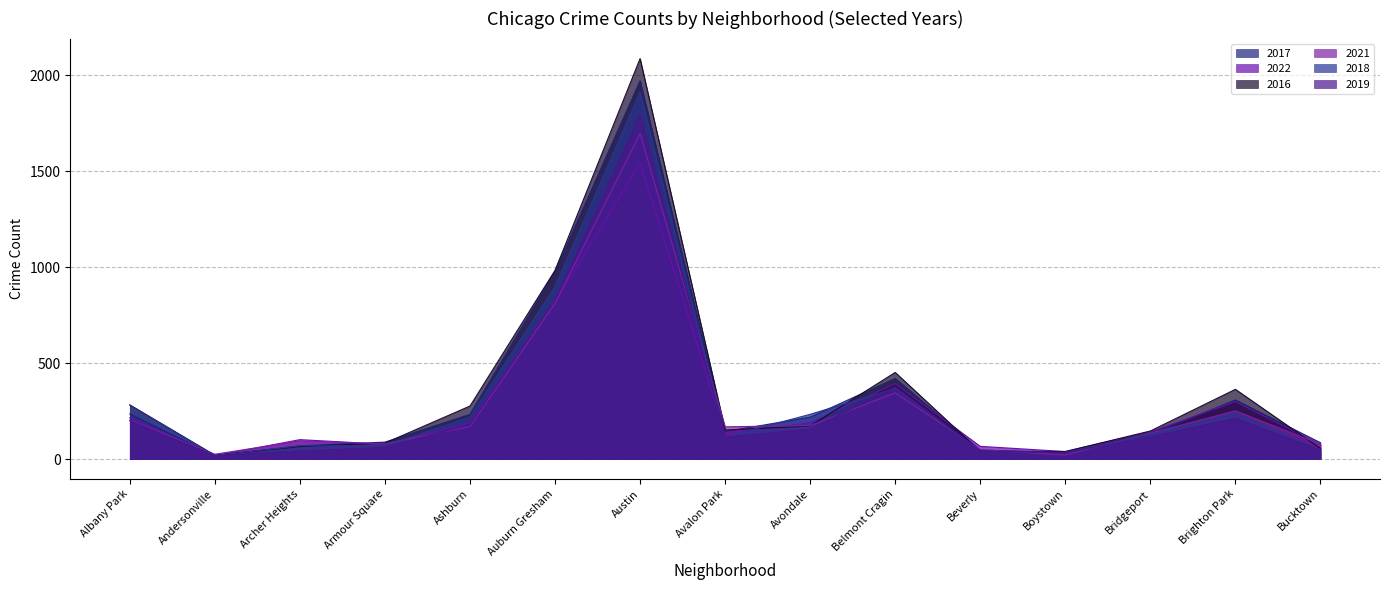

What is the lowest value of the 2022 series?

17